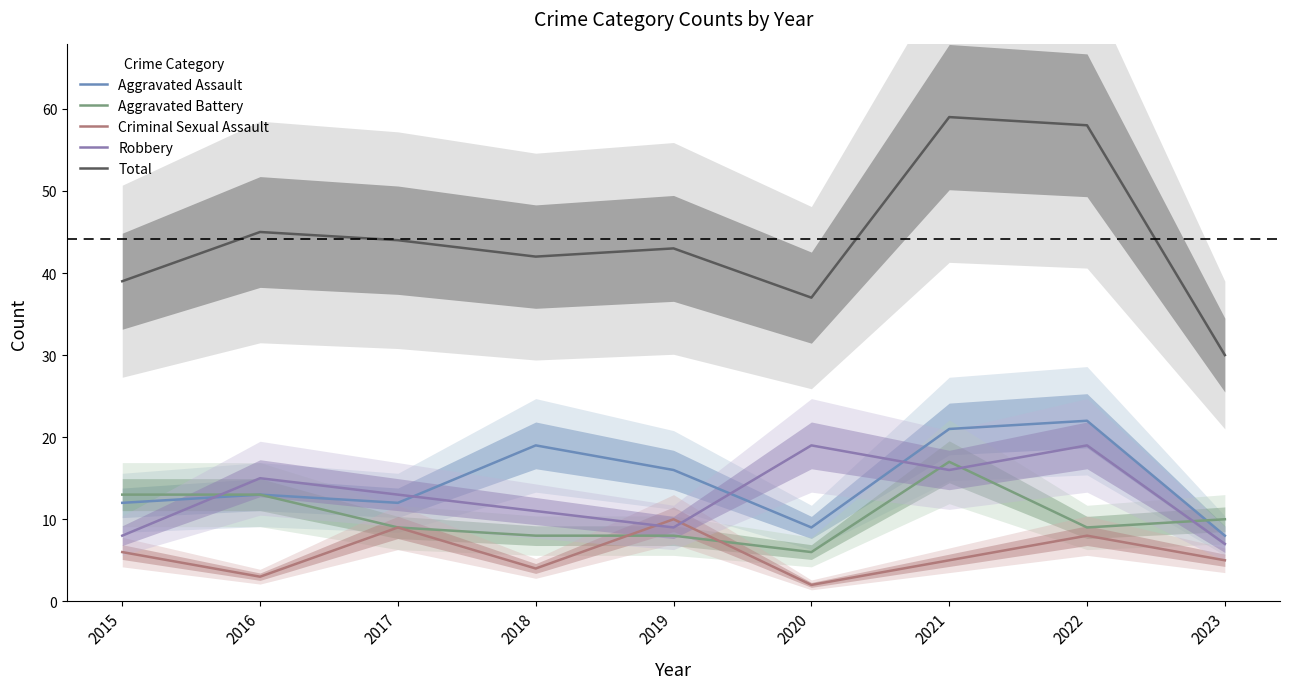

Where is Aggravated Battery nearest to the value 11?

2023